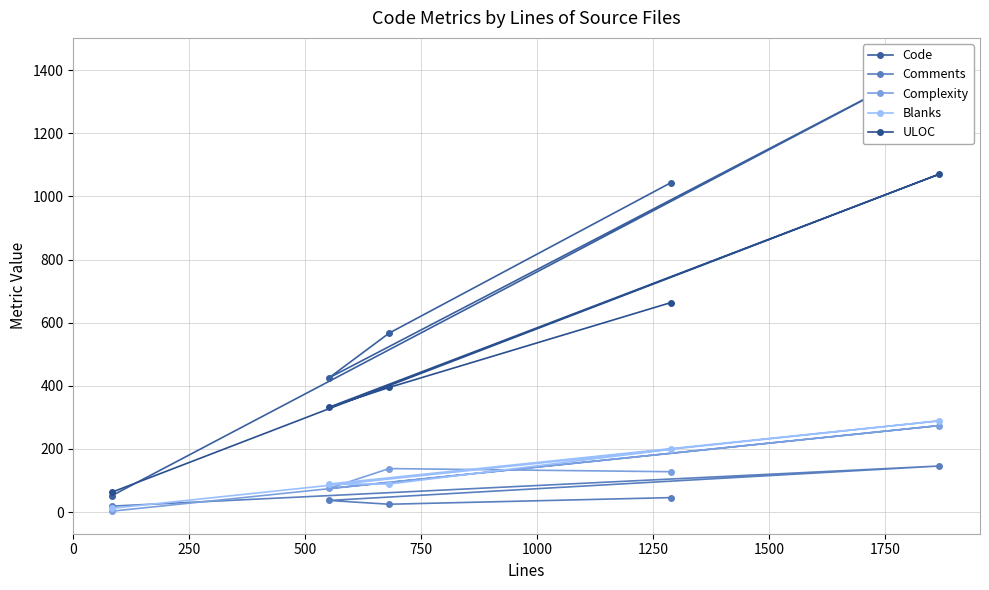

What is the lowest value of the ULOC series?

63